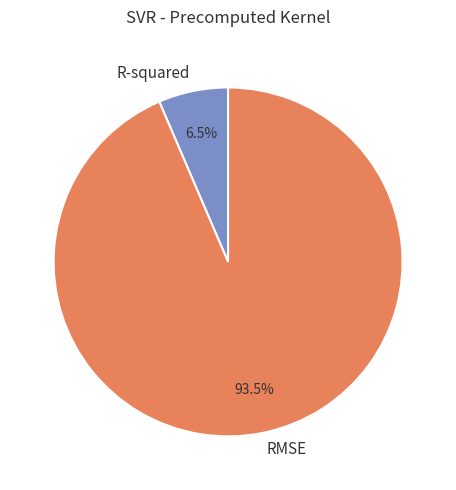

What is the largest slice in the pie chart?

RMSE